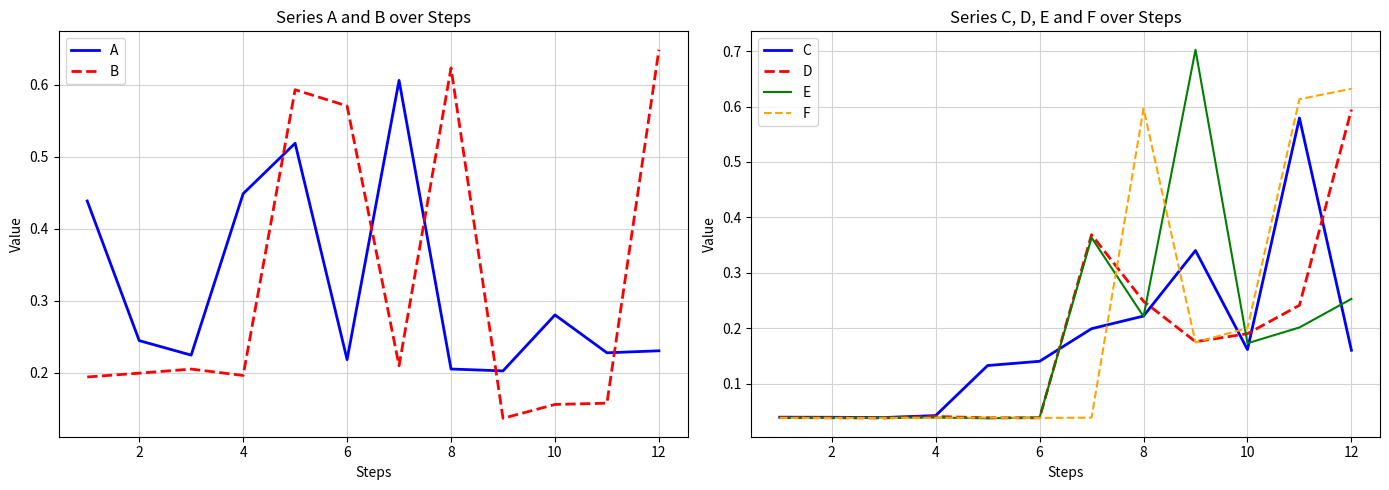

True or false: D has a value of 1.0 at 12.

False